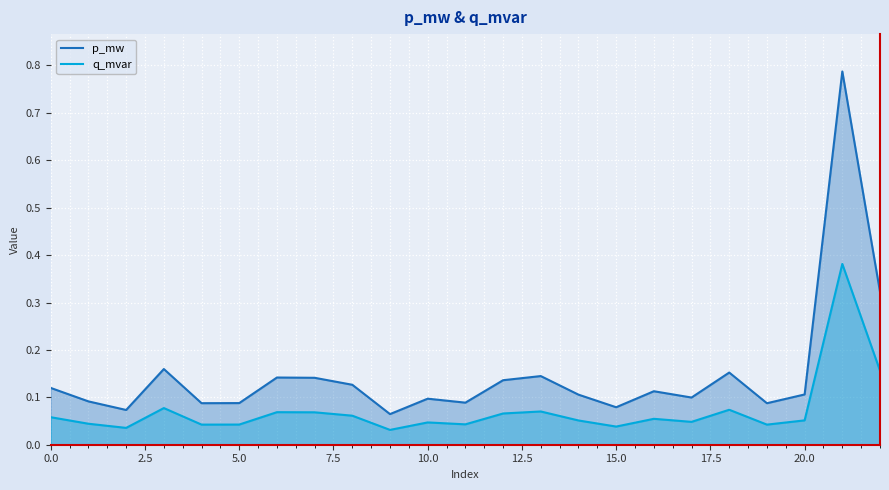

In q_mvar, how many points are higher than both neighbors (excluding endpoints)?

7